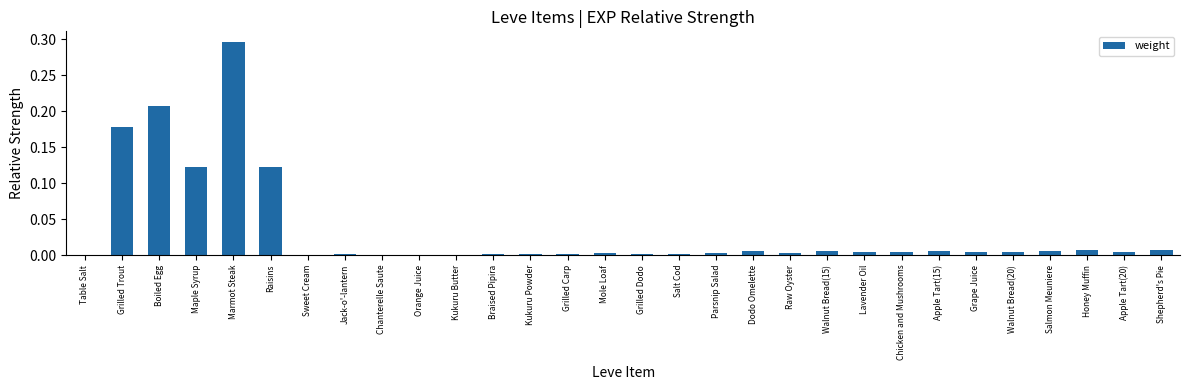

Are the bars horizontal?

No